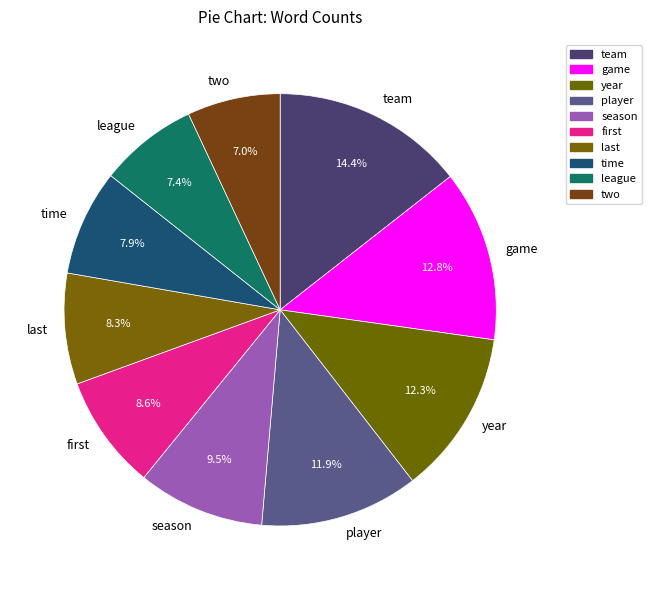

To the nearest percent, what percentage of the pie is player?

12%